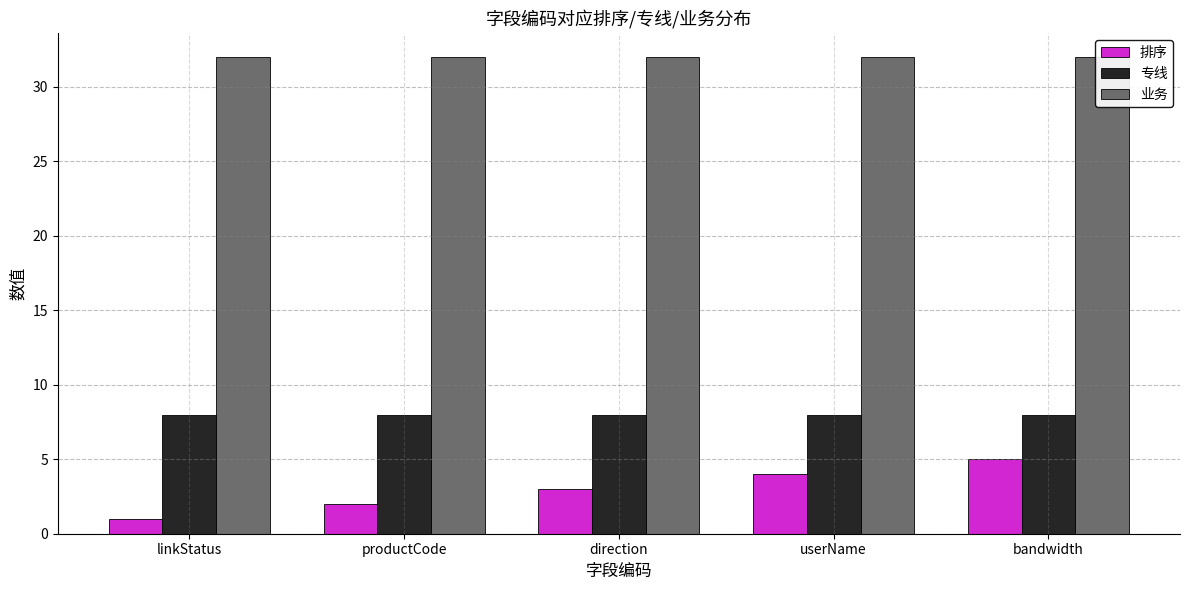

What position from the left is productCode?

2